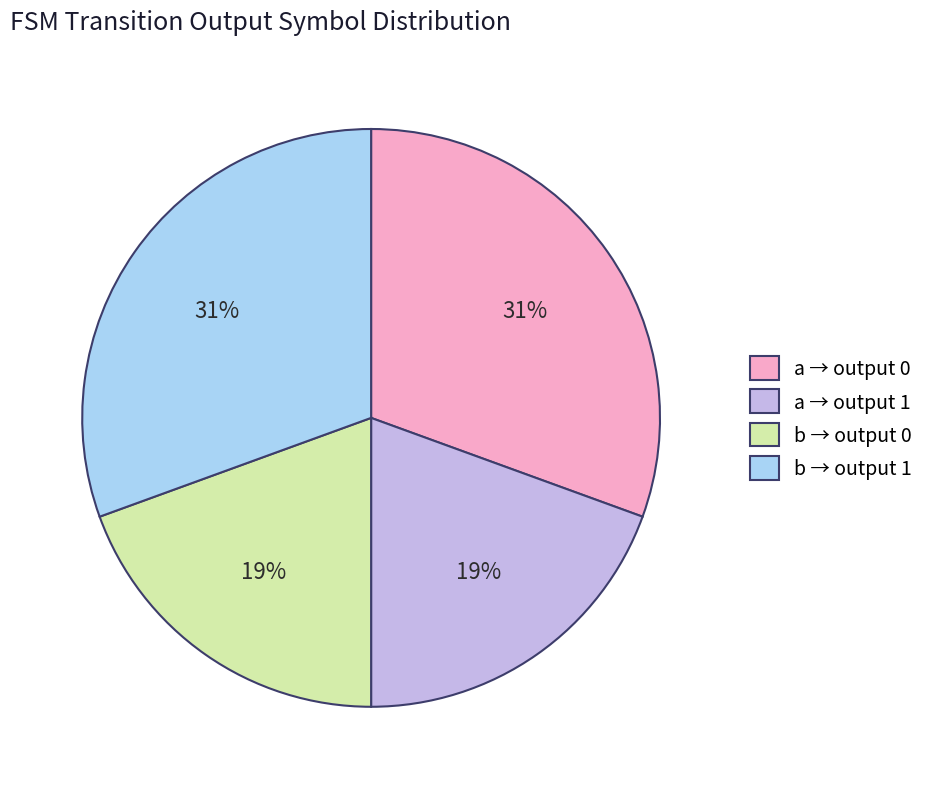

How many segments does this pie chart have?

4